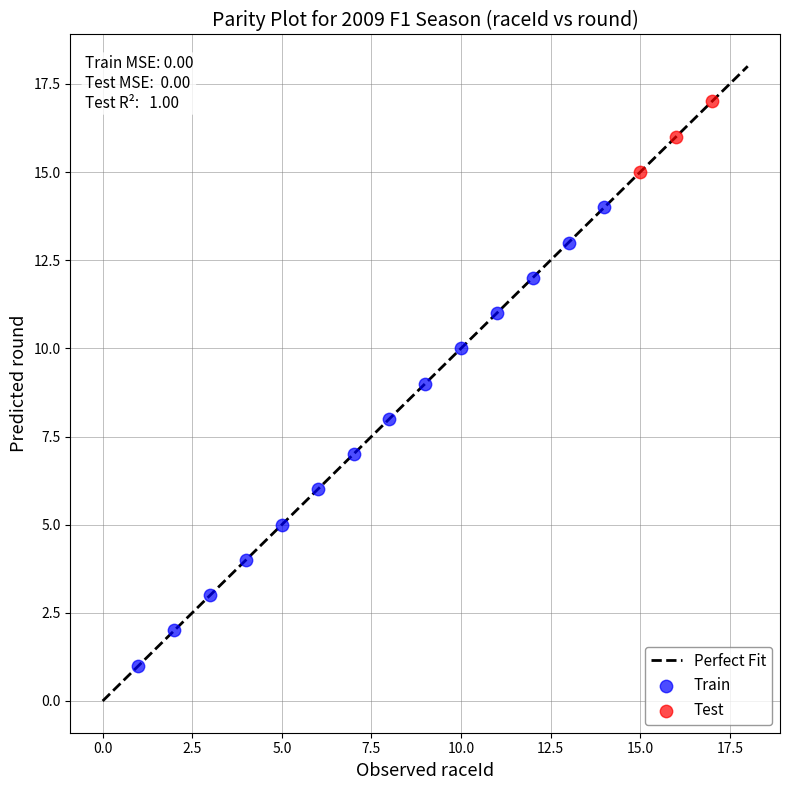

Which series has the widest spread of Y values?

Train